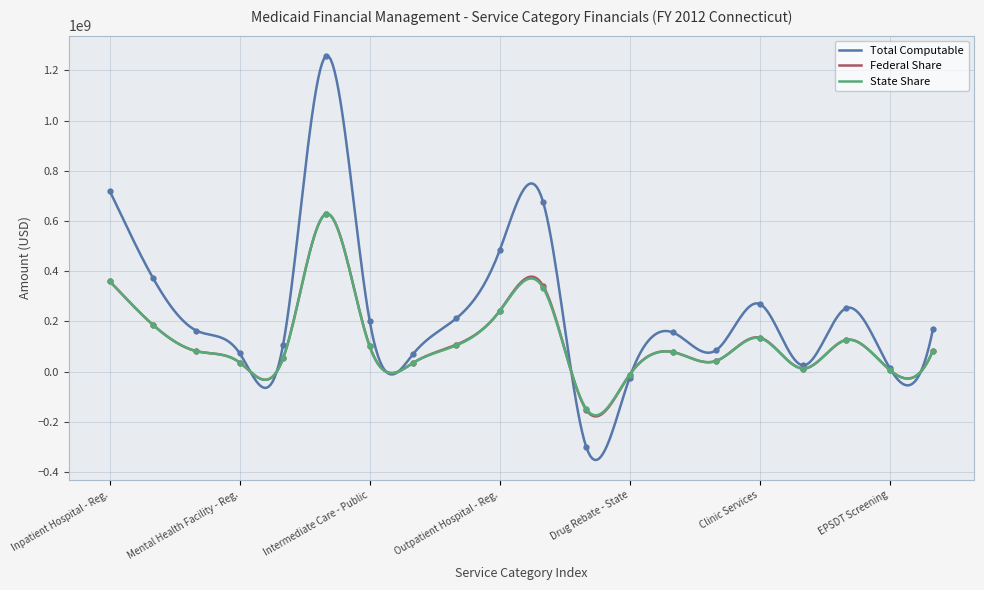

Which category has the highest value in the Federal Share series?

Nursing Facility - Reg.